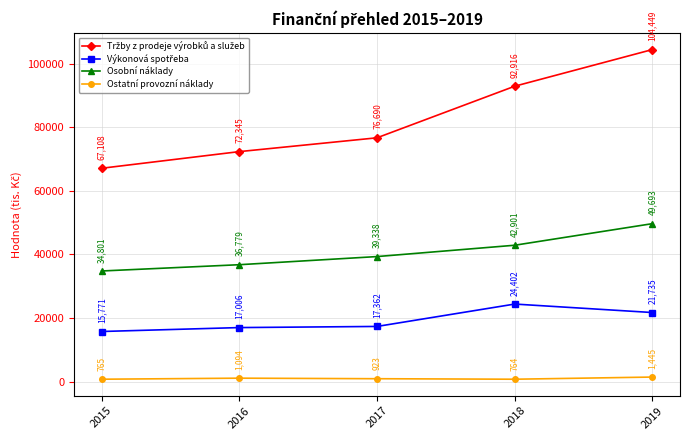

What is the total value across all series at 2015?

118445